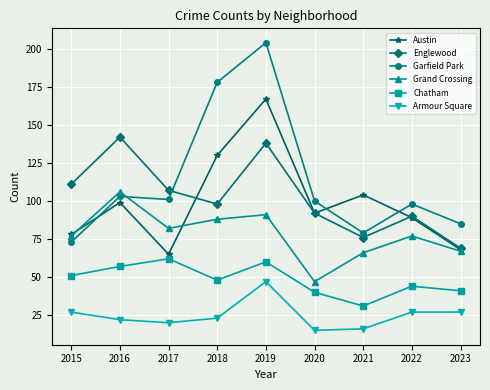

What is the sum of the Chatham values at 2018 and 2022?

92